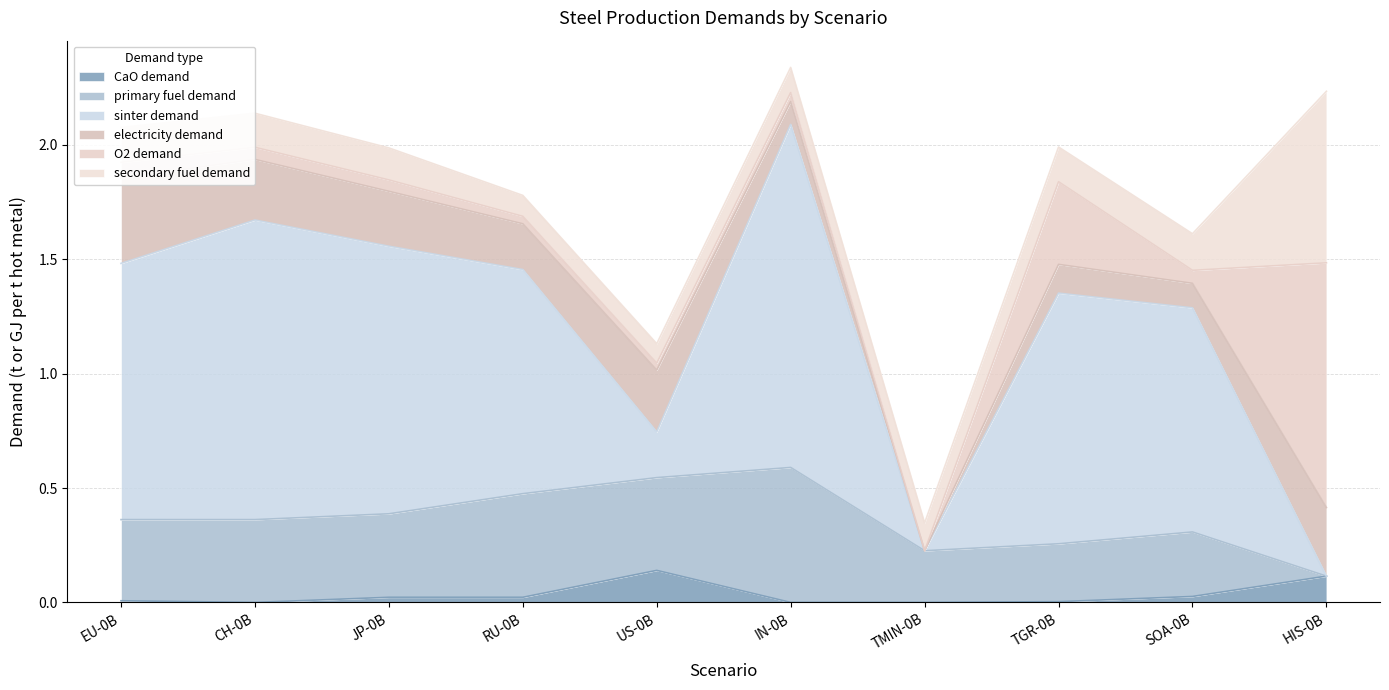

What are all the series names shown in the legend?

CaO demand, primary fuel demand, sinter demand, electricity demand, O2 demand, secondary fuel demand